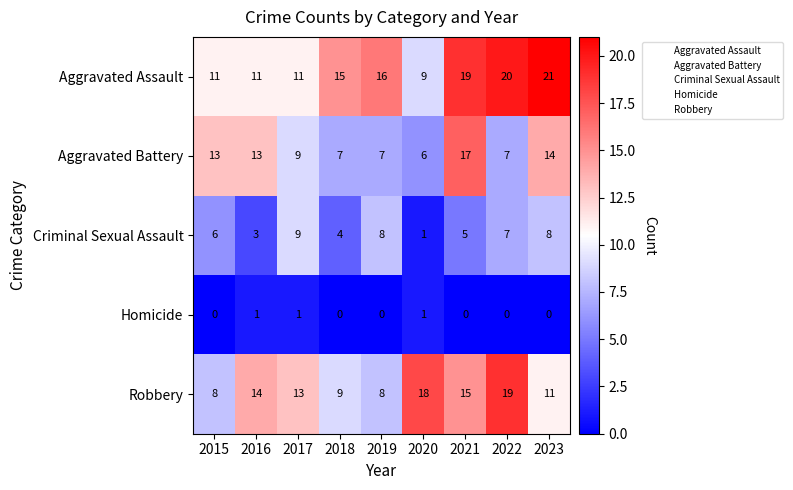

The value of Aggravated Battery at 2021 is 17. True or false?

True